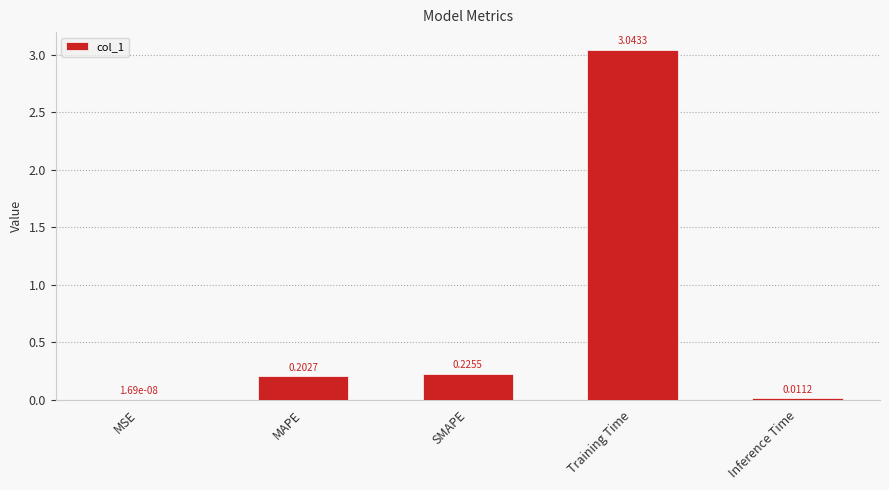

What is the sum of all values?

3.5